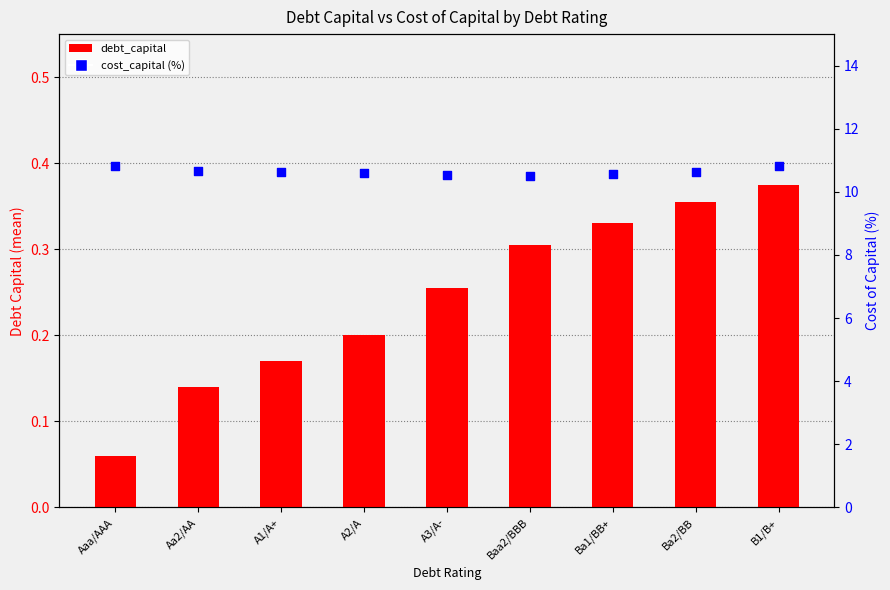

Which series has the largest total across all categories?

cost_capital (%)